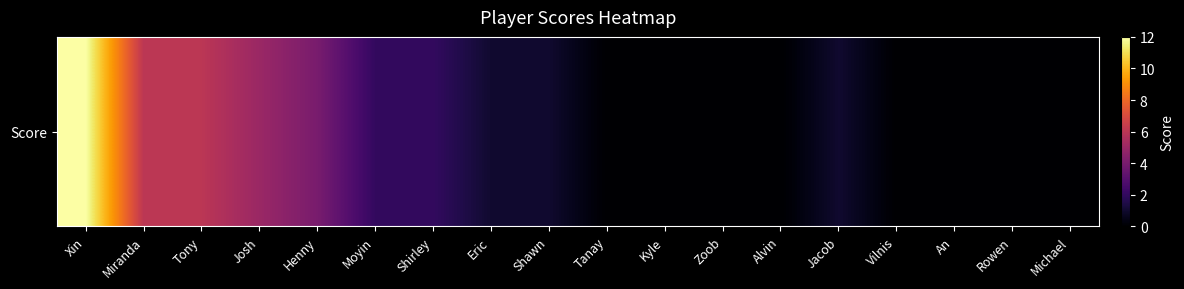

At which category does the chart reach its minimum across all series?

Tanay